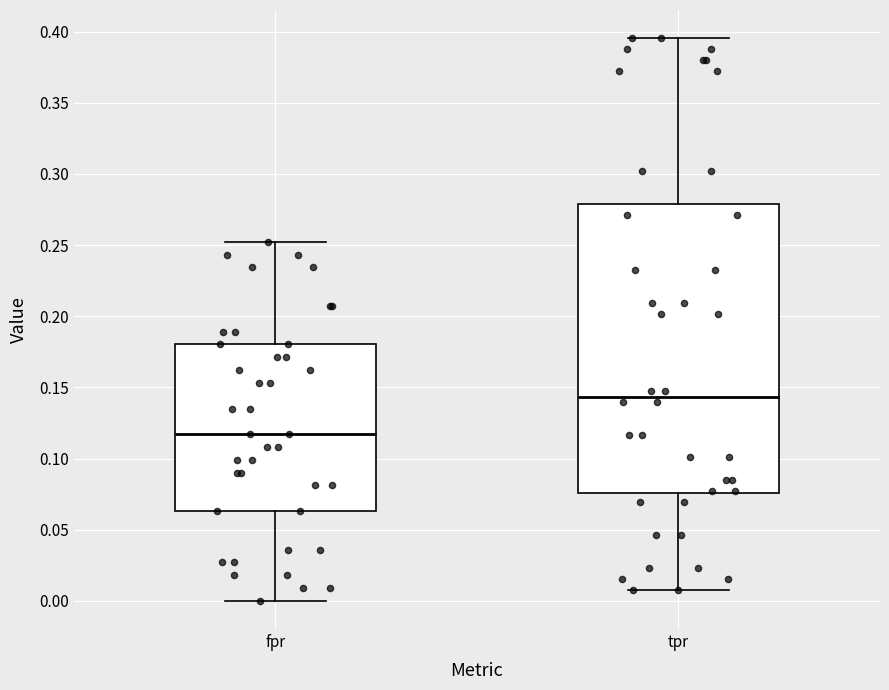

Which box's median line is the lowest?

fpr